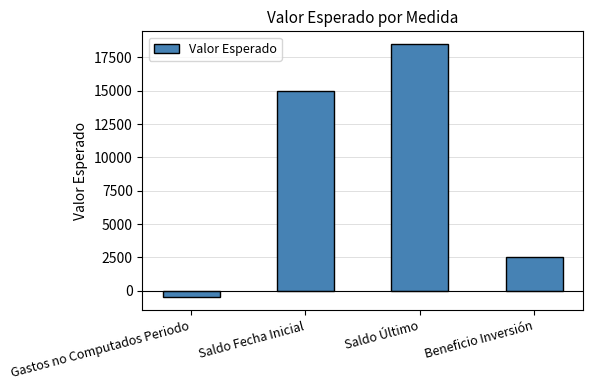

Reading right to left, extract all data points from this chart.

Beneficio Inversión=2500	Saldo Último=18500	Saldo Fecha Inicial=15000	Gastos no Computados Periodo=-500